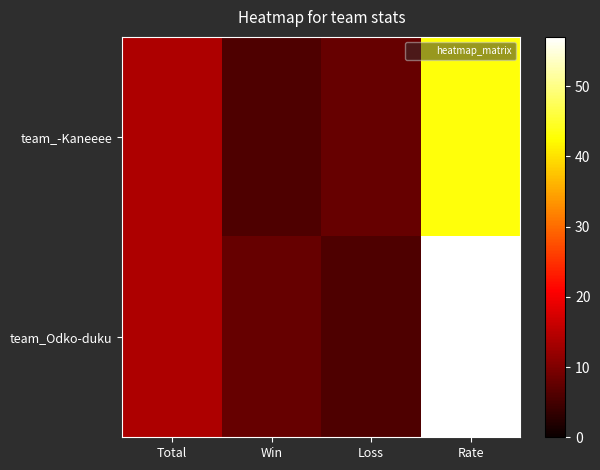

At how many categories does at least one series exceed 42?

1